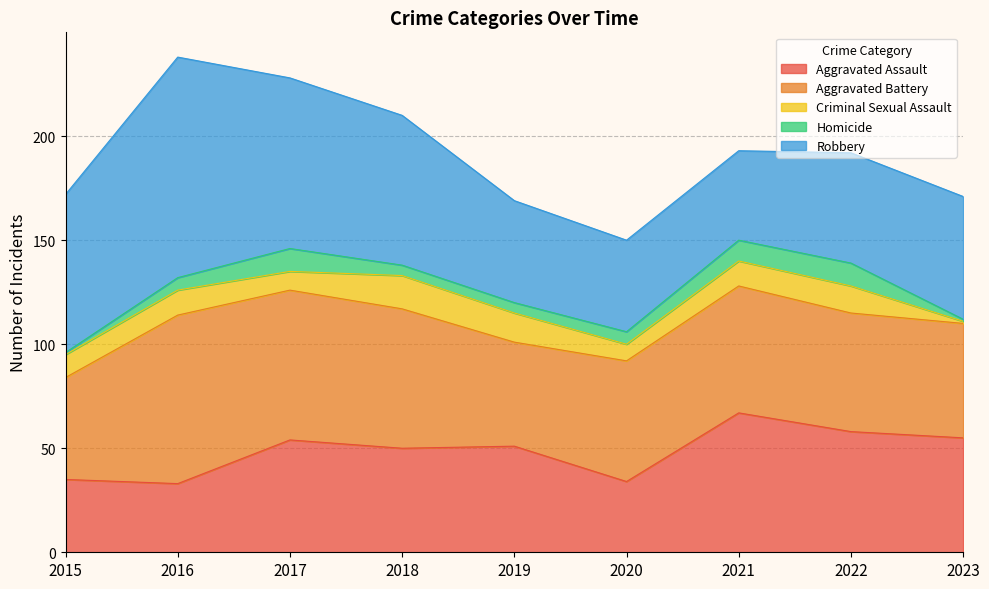

True or false: Aggravated Assault and Criminal Sexual Assault intersect in this chart.

False